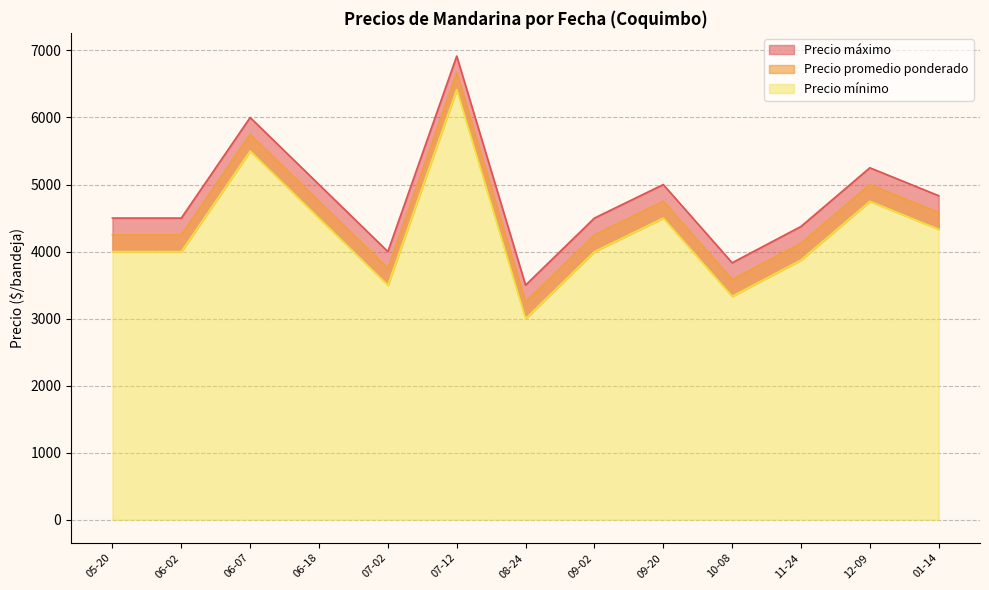

How many distinct data groups are displayed?

3